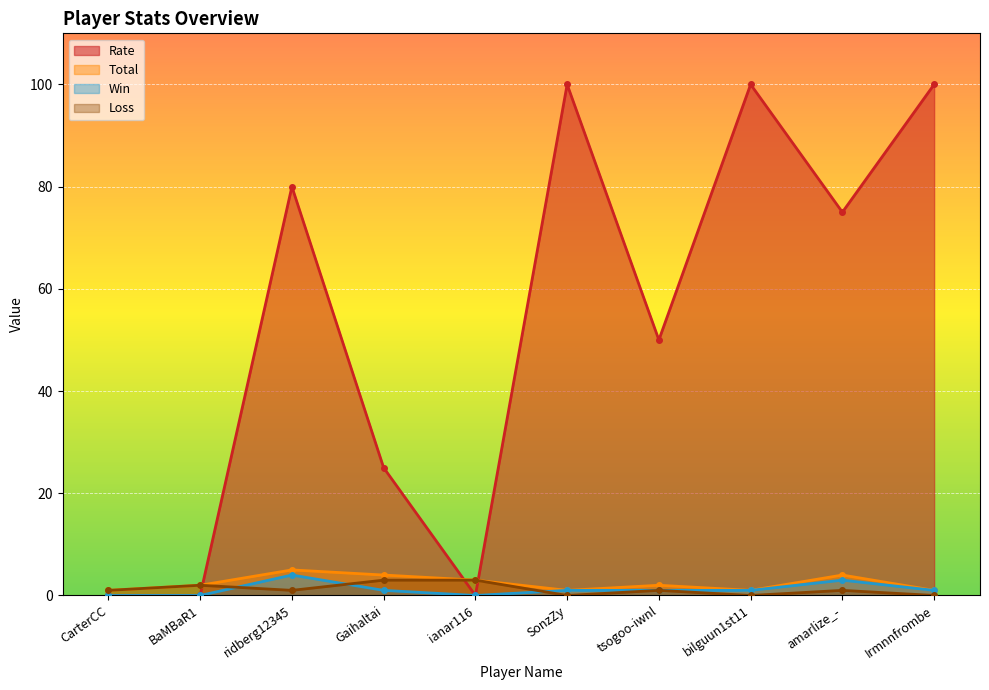

True or false: Loss has a value of 1 at bilguun1st11.

False